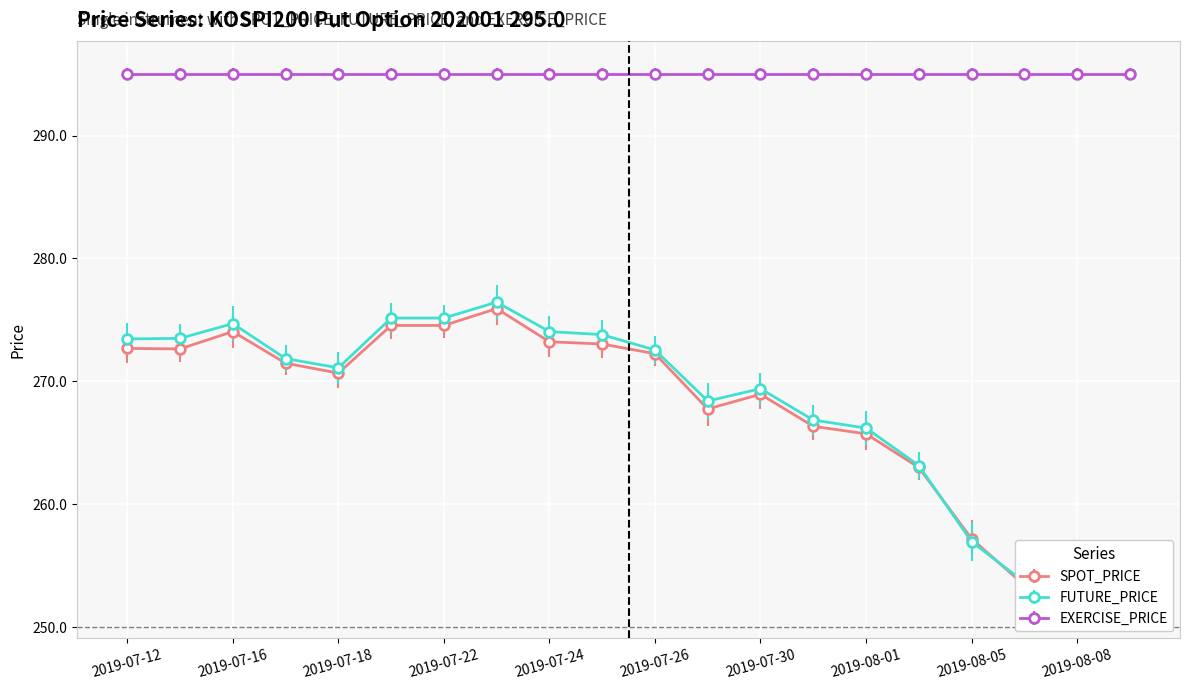

The value of SPOT_PRICE at 2019-07-17 is 457.6. True or false?

False